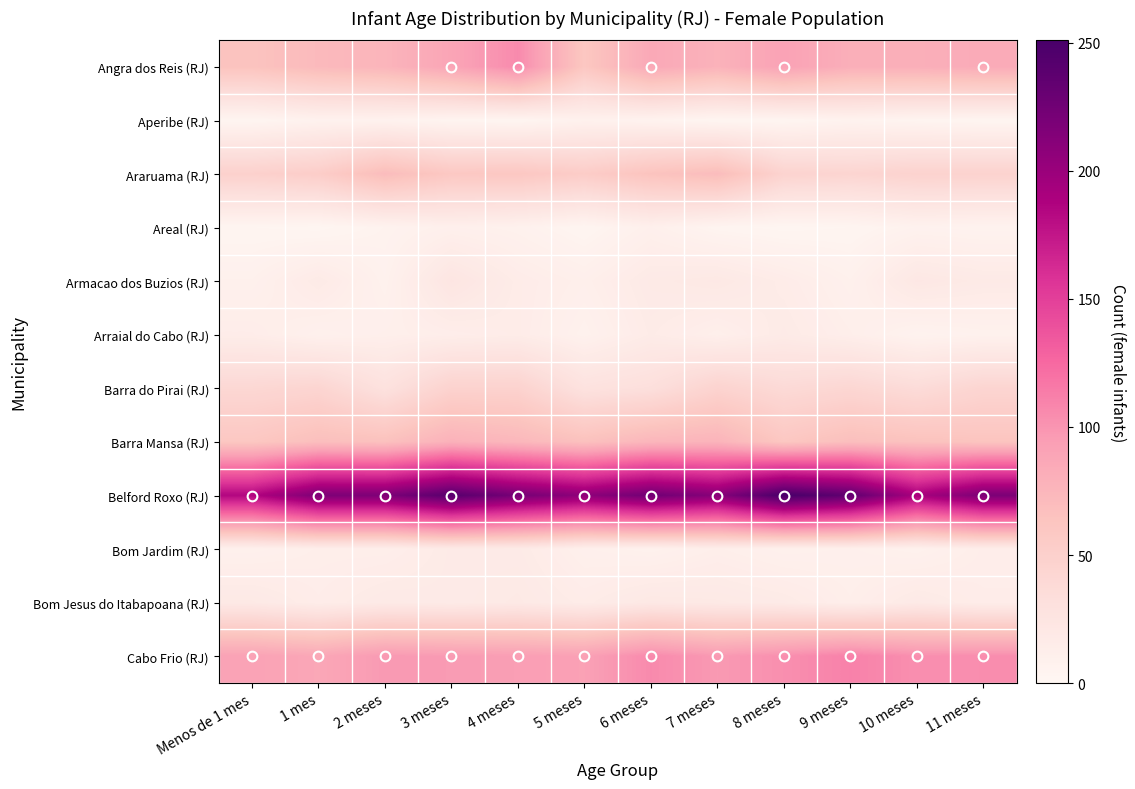

Count the number of data series in this chart.

12